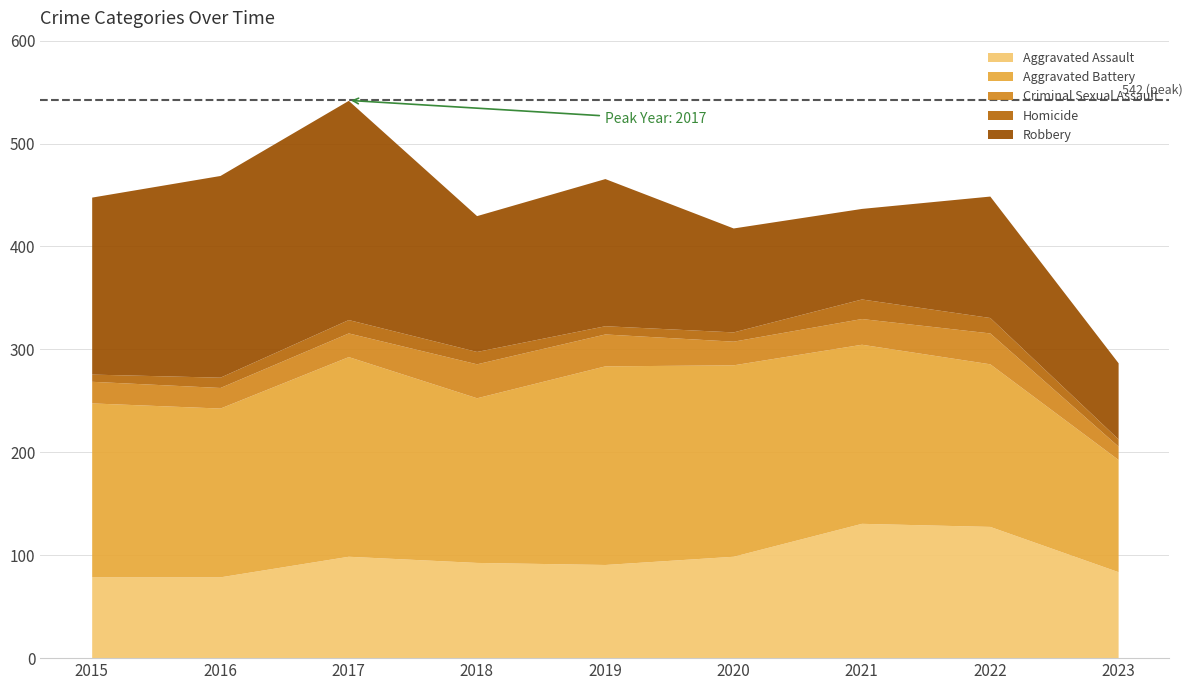

True or false: Aggravated Battery and Criminal Sexual Assault cross at least once.

False